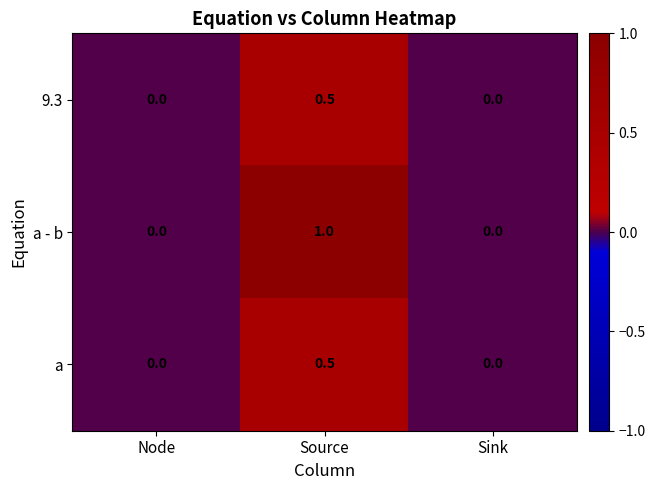

Which series has the largest total across all categories?

a - b